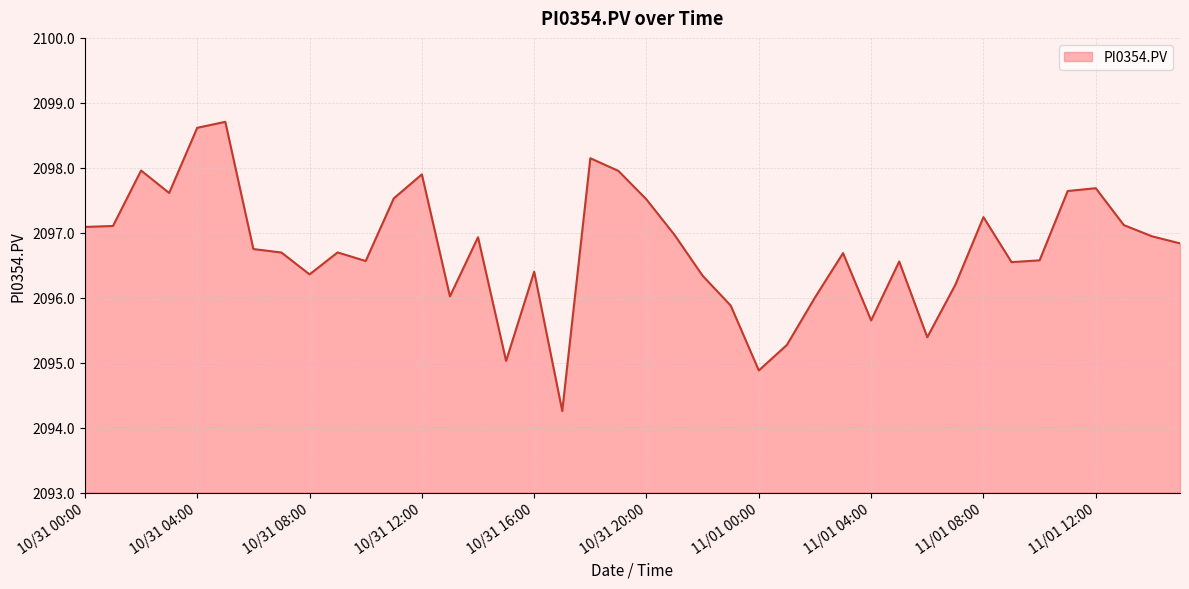

What is the maximum value shown in the chart?

2098.7